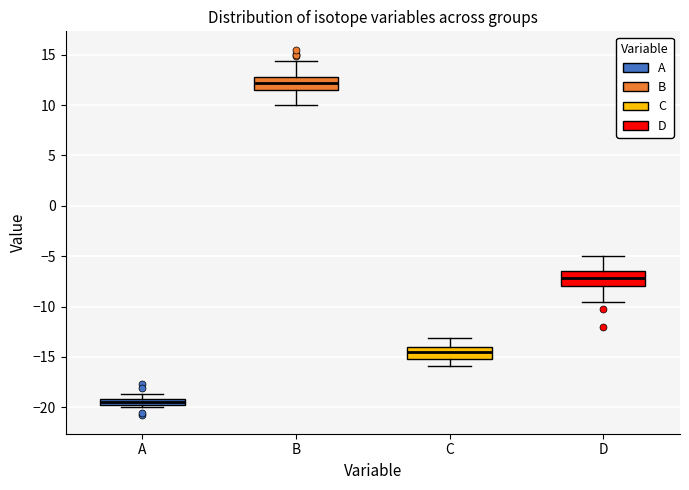

Where is the upper edge of the box for B on the y-axis? The values are not printed on the chart, so give them approximately, as read against the axis.

13.0